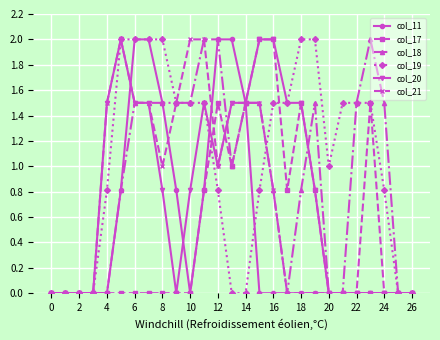

True or false: col_17 has more than 2 interior local peaks.

True